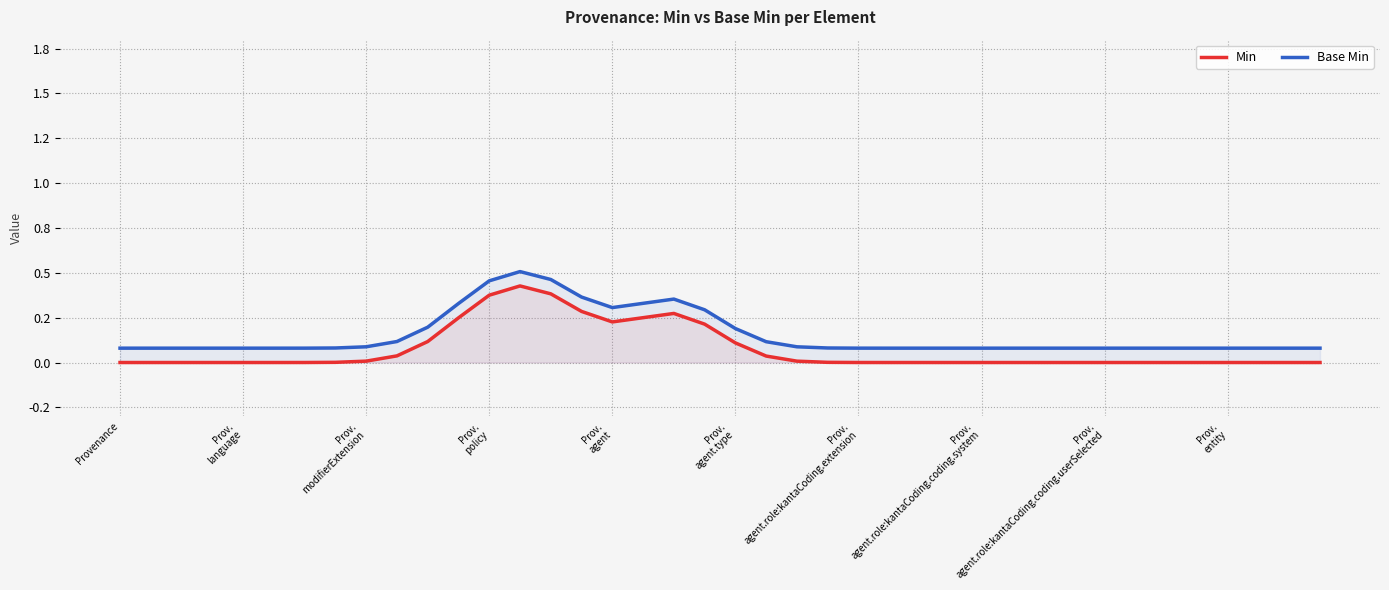

Does the chart have visible grid lines?

Yes